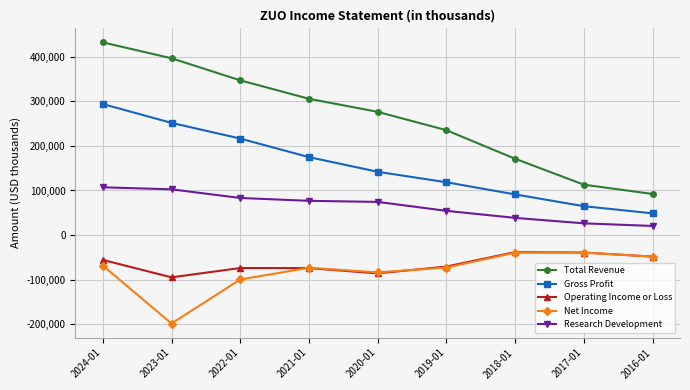

What is the sum of the Gross Profit values at 2020-01 and 2017-01?

206700